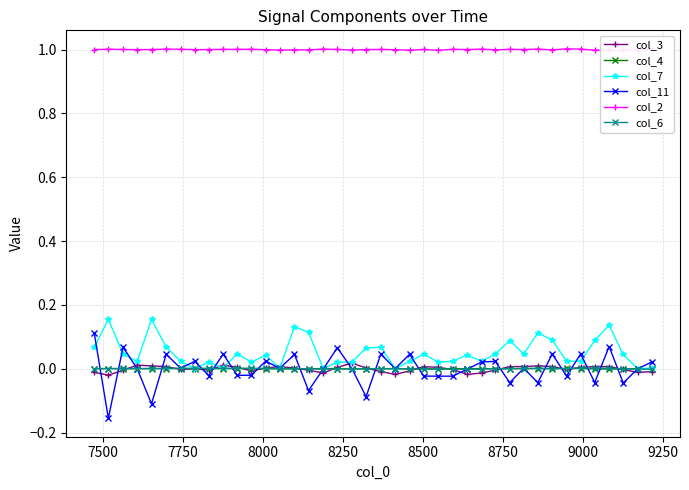

Which series has the widest spread of values?

col_11